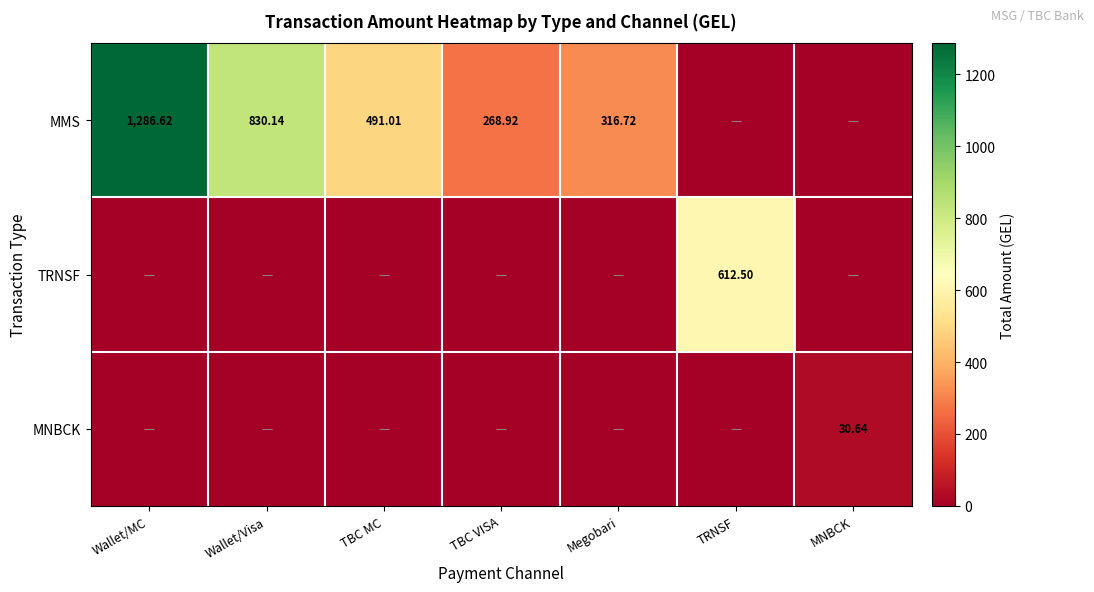

Between Wallet/Visa and Wallet/MC, which is larger?

Wallet/MC